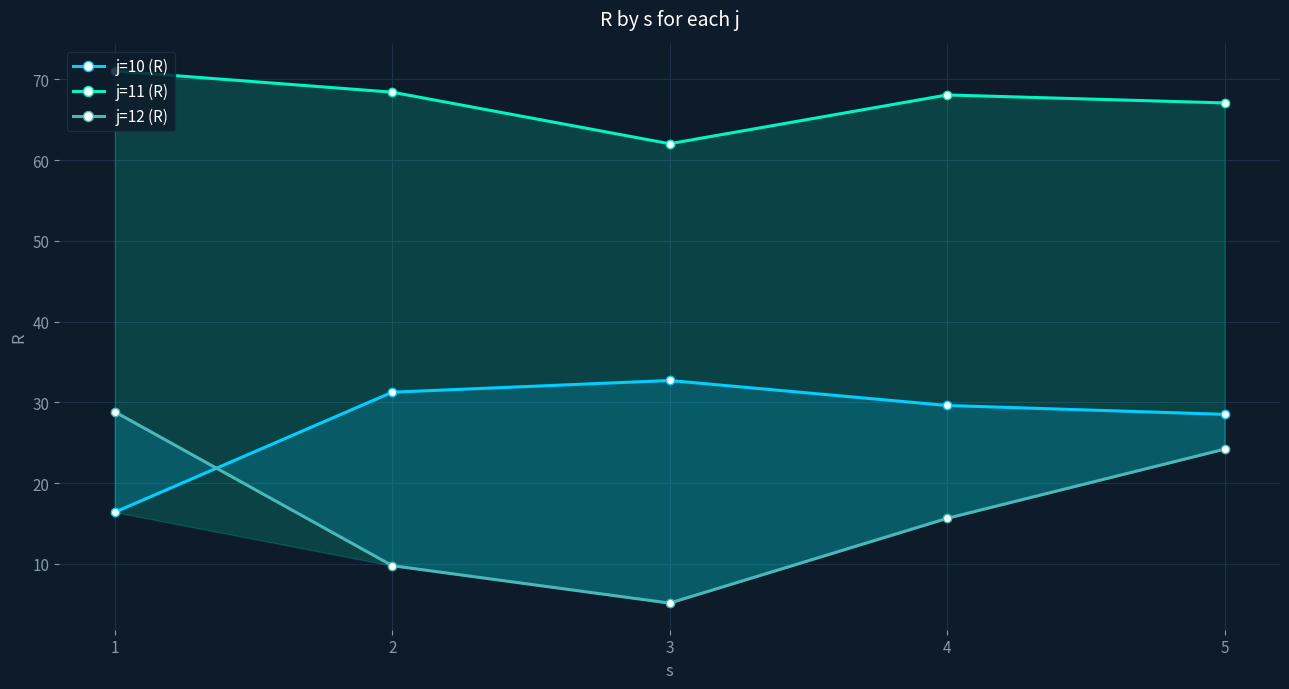

What is the sum of the j=12 (R) values at 4 and 5?

39.8